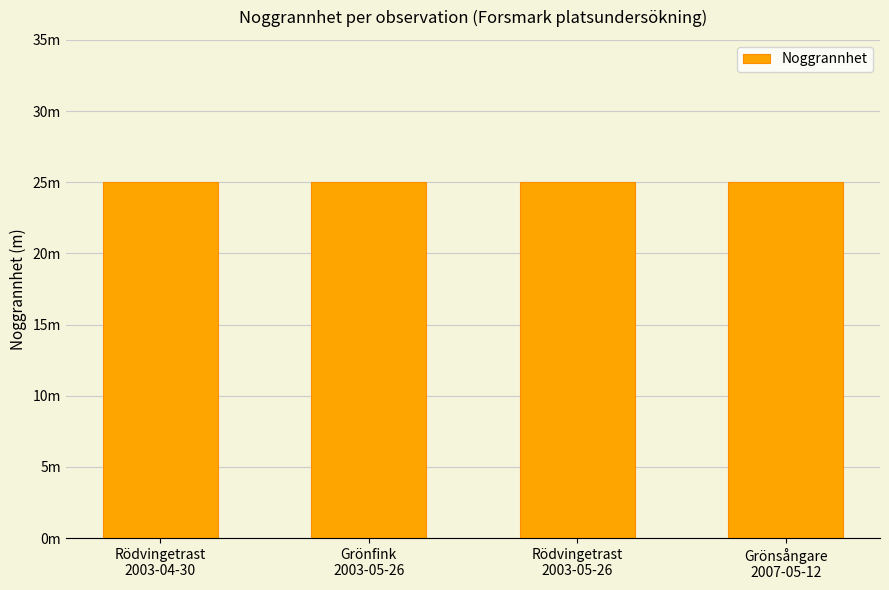

What is the label of the 1st bar from the right?

Grönsångare
2007-05-12